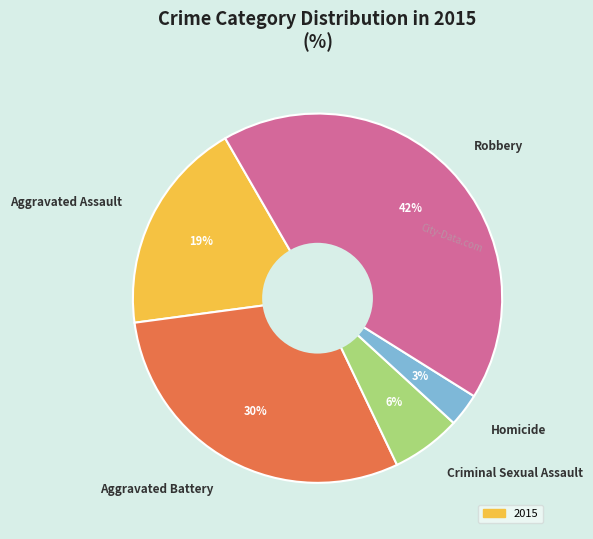

Does any single category account for the majority?

No